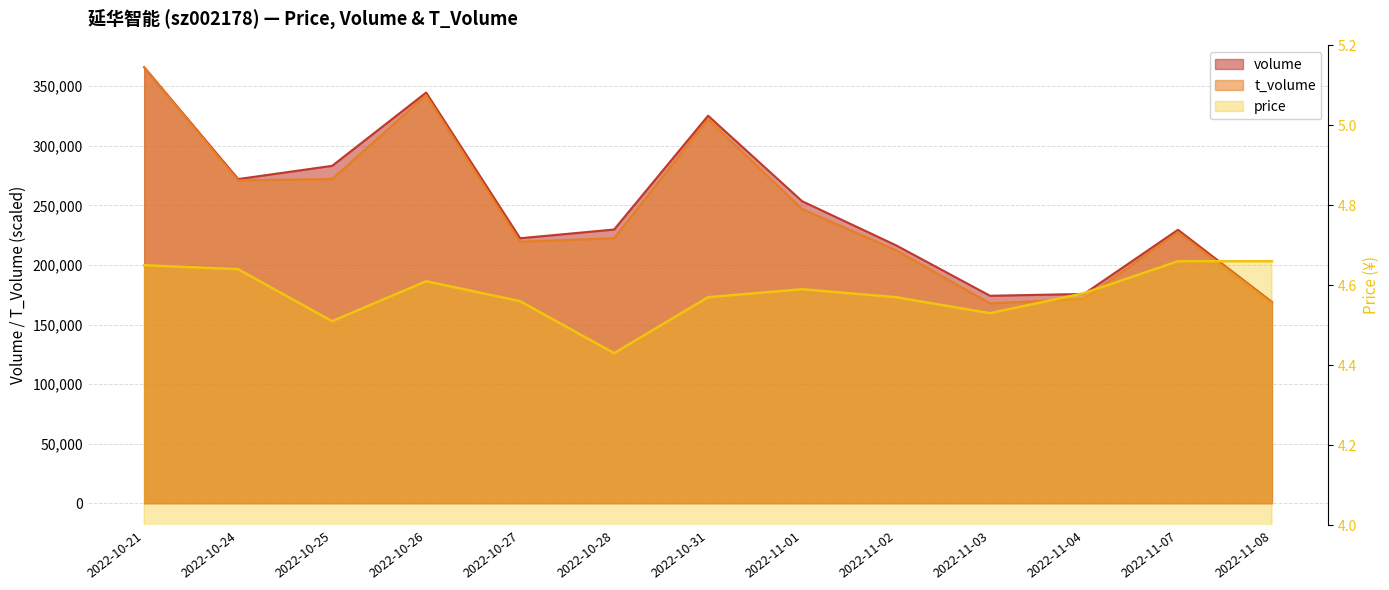

How many series are shown in this chart?

3